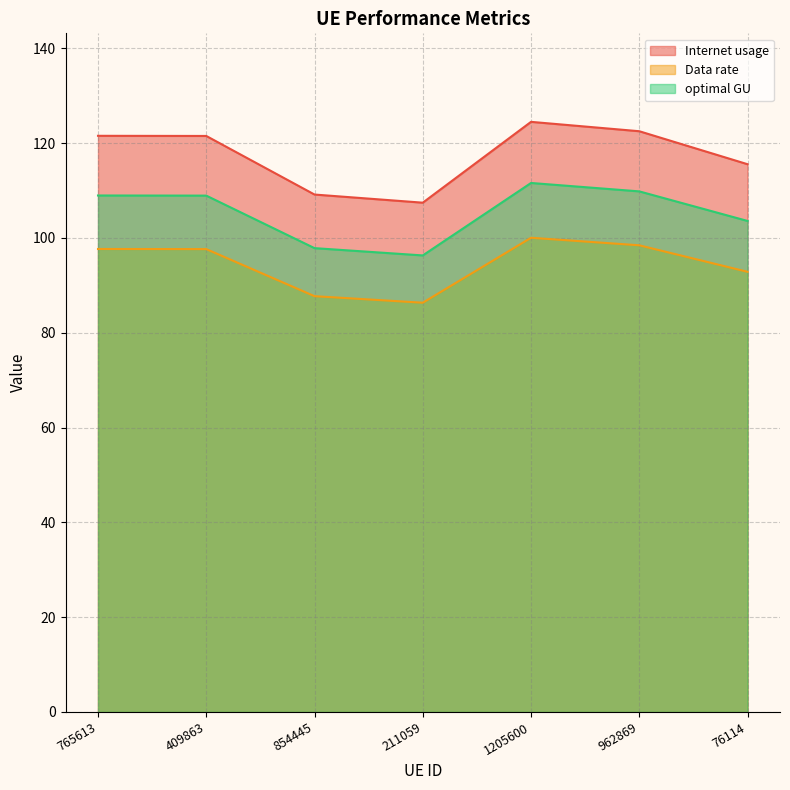

Is it true that Internet usage equals 178.2 at 765613?

False